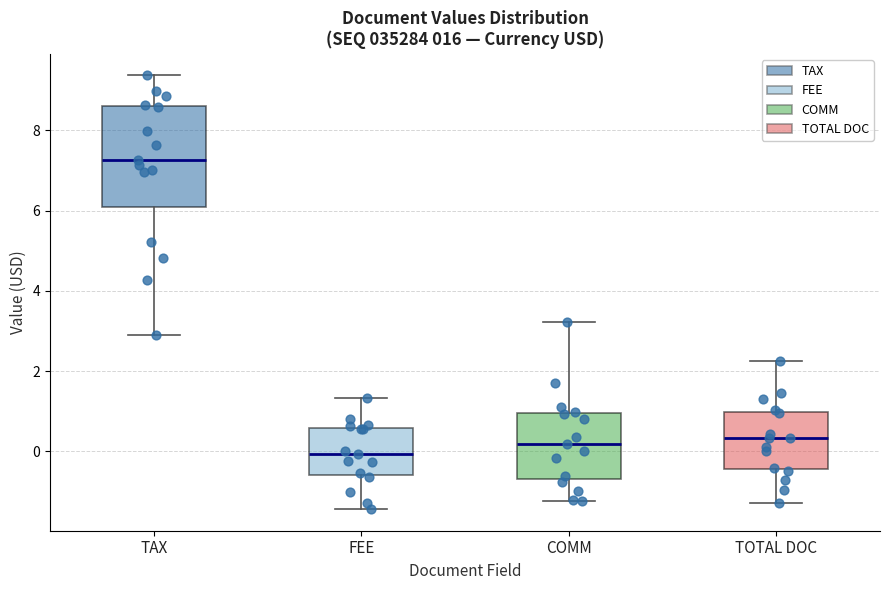

Reading left to right, transcribe this box plot: for each box, give where its median line is, the range the box spans, and where its two whiskers end, as read against the y-axis. The values are not printed on the chart, so give them approximately, as read against the axis.

TAX: median 7.2, box 6.0 to 8.6, whiskers 3.0 to 9.4
FEE: median 0.0, box -0.6 to 0.6, whiskers -1.4 to 1.4
COMM: median 0.2, box -0.6 to 1.0, whiskers -1.2 to 3.2
TOTAL DOC: median 0.4, box -0.4 to 1.0, whiskers -1.2 to 2.2